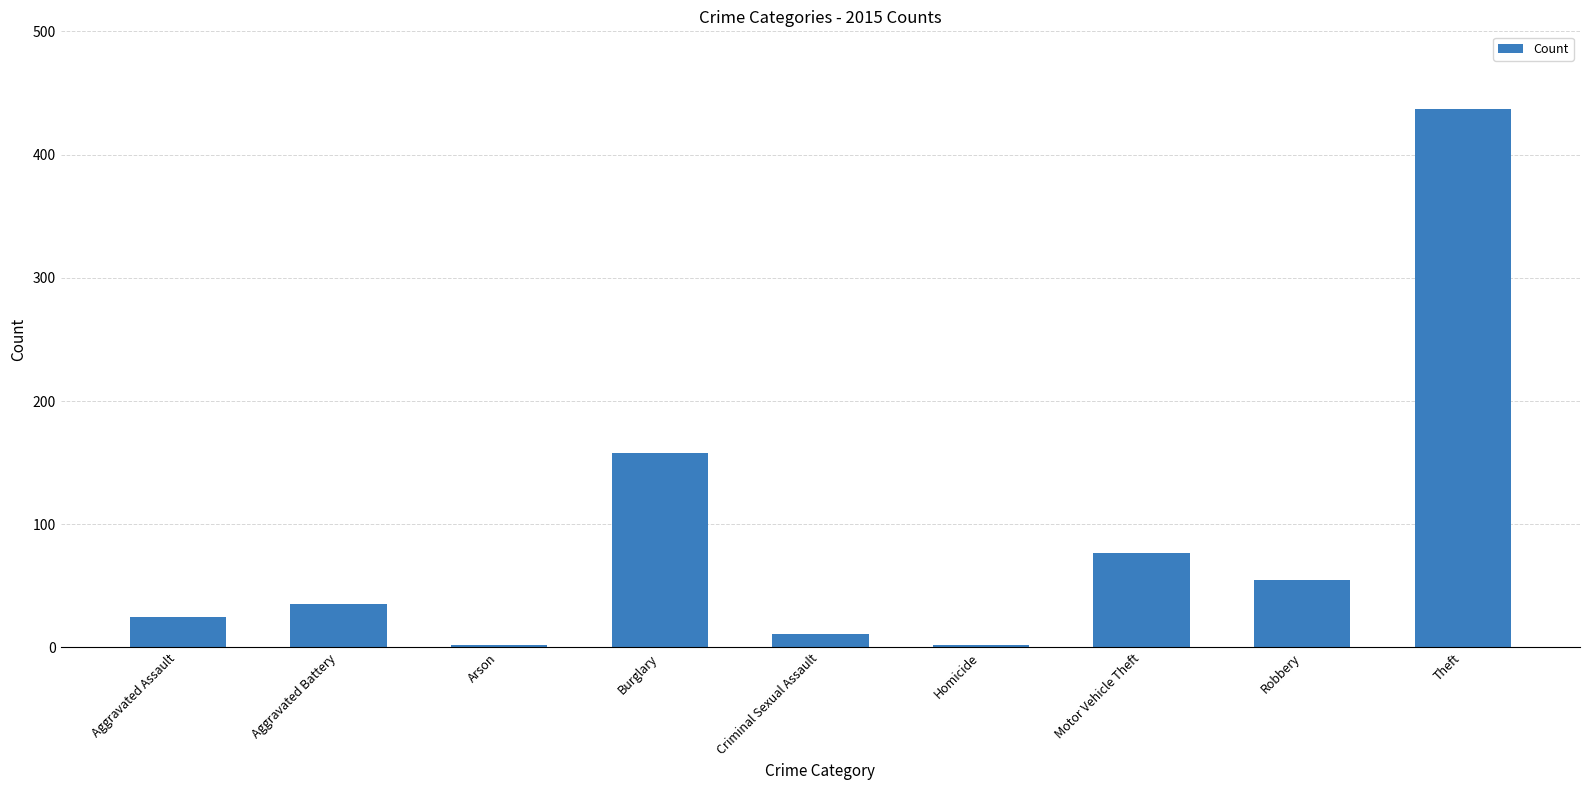

At which label is the value closest to 219?

Burglary